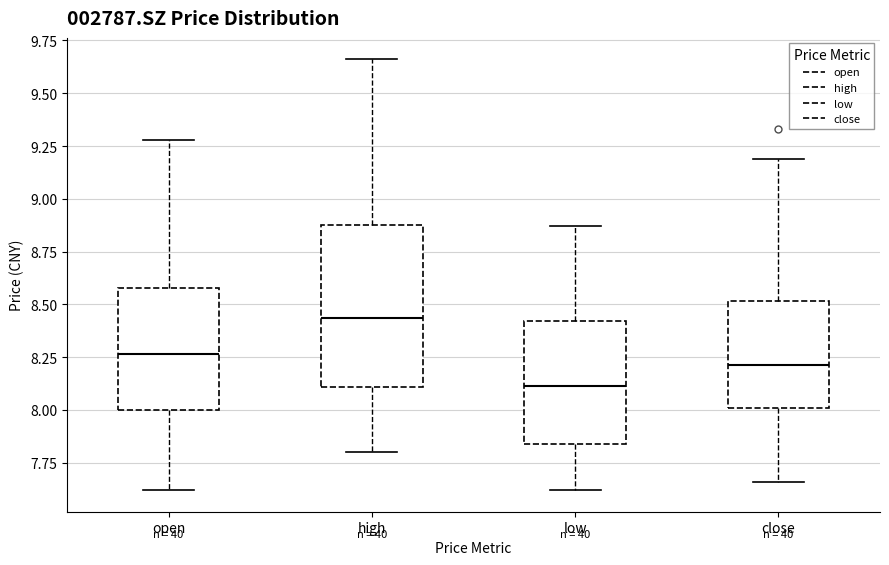

Which box has the highest median line?

high